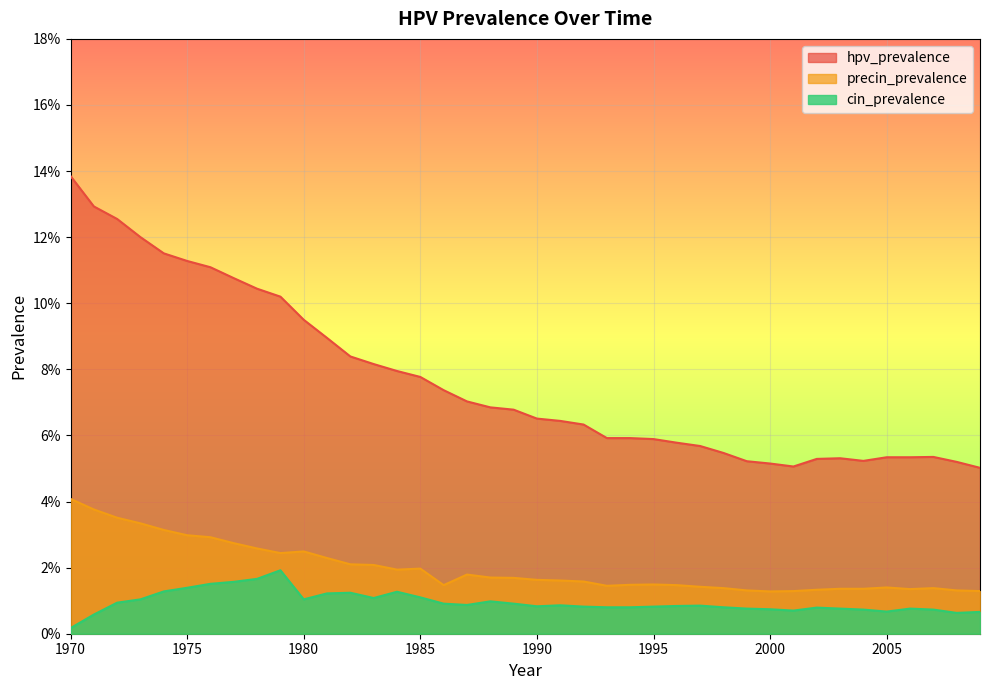

At which label does cin_prevalence reach its minimum?

1970